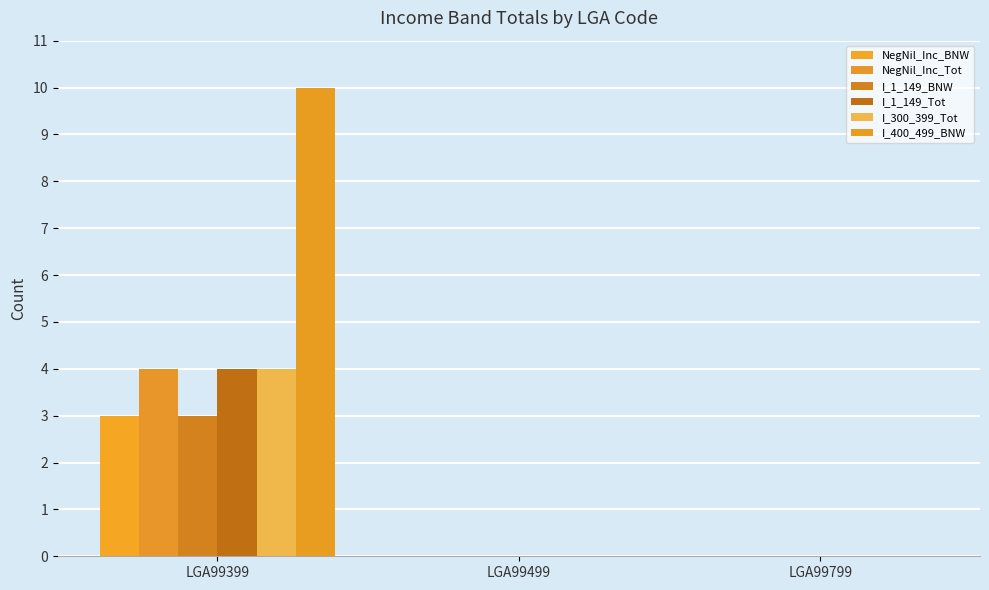

Reading left to right, transcribe all the data shown in this chart.

NegNil_Inc_BNW: LGA99399=3	LGA99499=0	LGA99799=0
NegNil_Inc_Tot: LGA99399=4	LGA99499=0	LGA99799=0
I_1_149_BNW: LGA99399=3	LGA99499=0	LGA99799=0
I_1_149_Tot: LGA99399=4	LGA99499=0	LGA99799=0
I_300_399_Tot: LGA99399=4	LGA99499=0	LGA99799=0
I_400_499_BNW: LGA99399=10	LGA99499=0	LGA99799=0